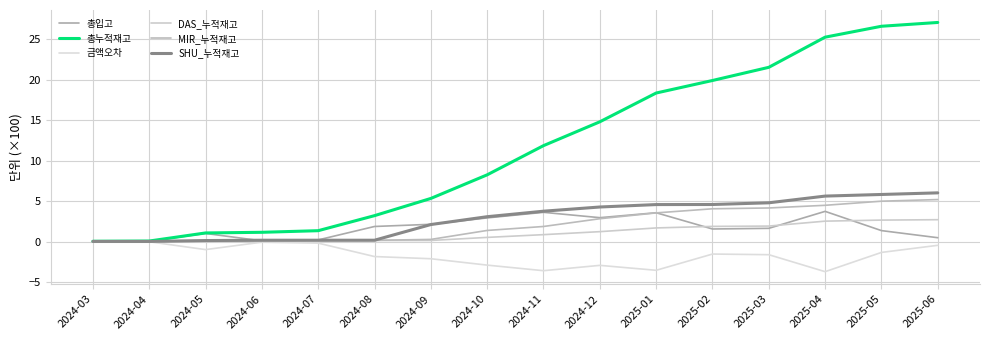

Rank the series at 2025-03 from lowest to highest value.

금액오차, 총입고, DAS_누적재고, MIR_누적재고, SHU_누적재고, 총누적재고